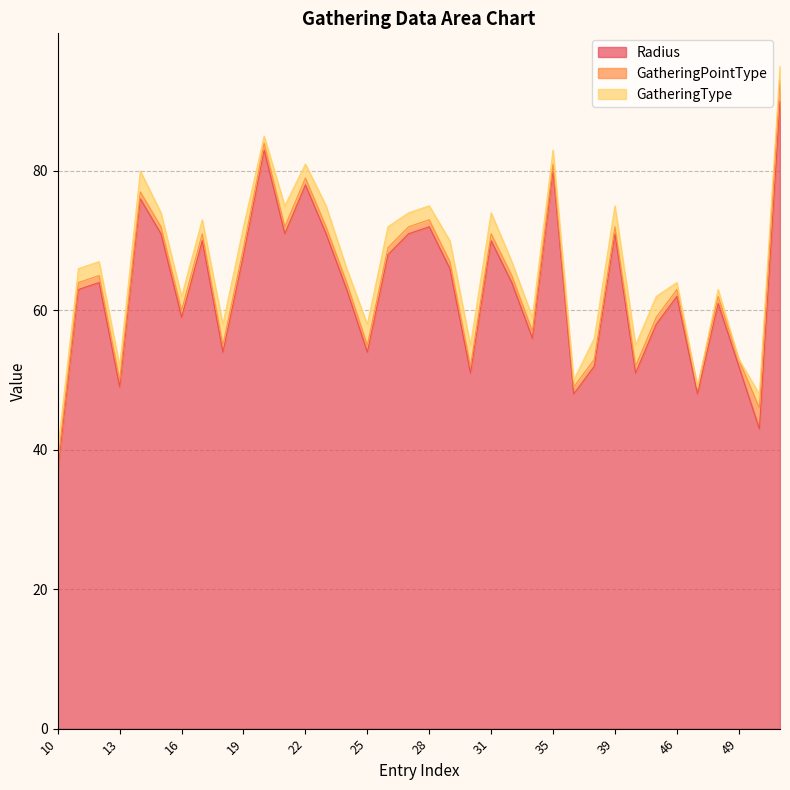

Which category has the lowest value in the Radius series?

10